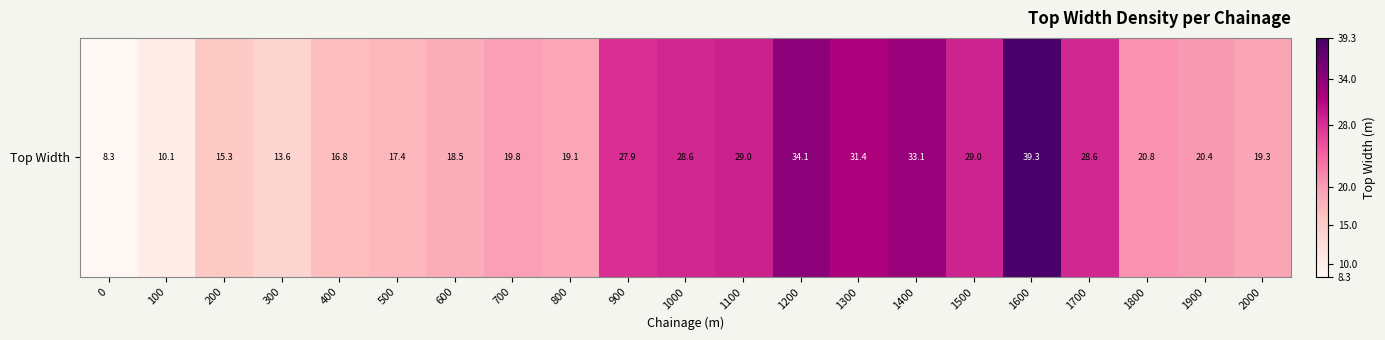

What is the difference between the maximum and minimum values?

31.0